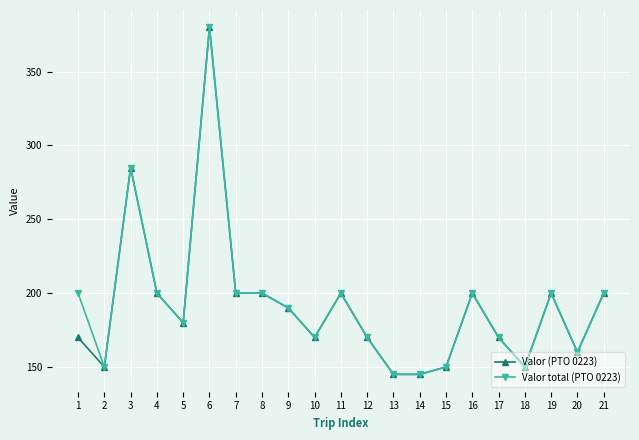

What is the maximum value for Valor total (PTO 0223)?

380